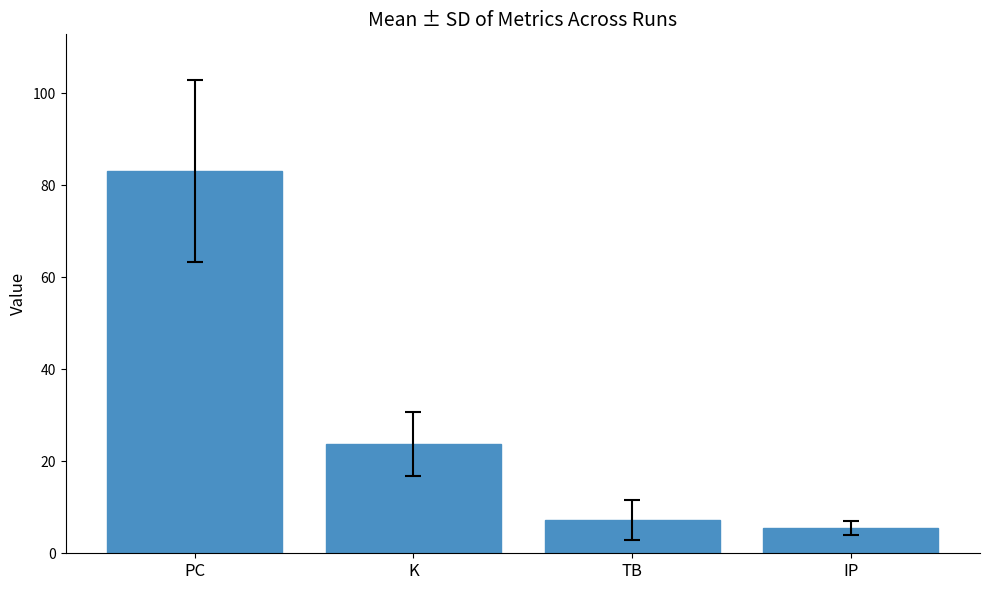

Reading left to right, what are all the values shown in this chart?

PC=83.0	K=23.7	TB=7.2	IP=5.5